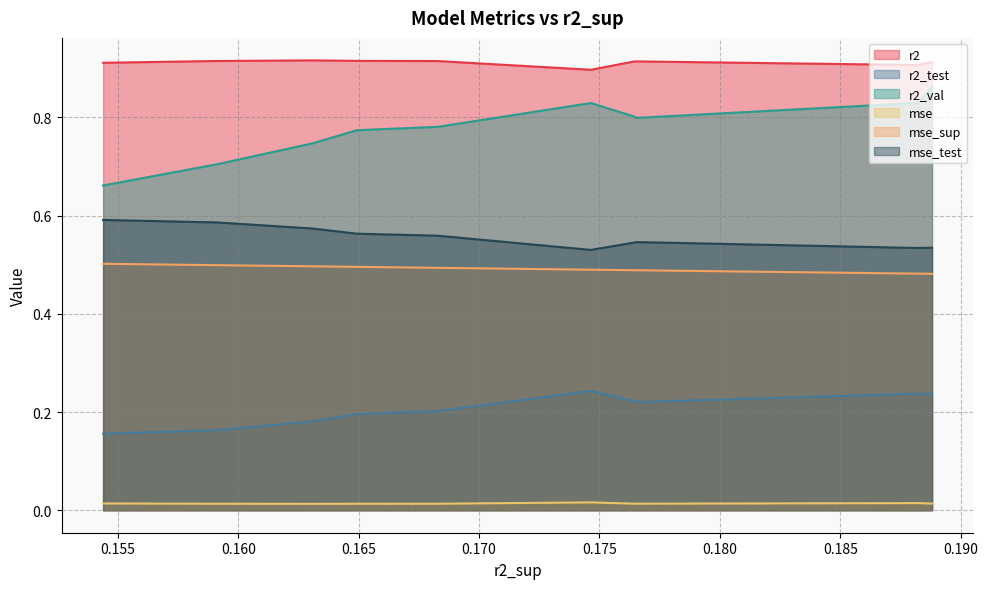

How many distinct data groups are displayed?

6